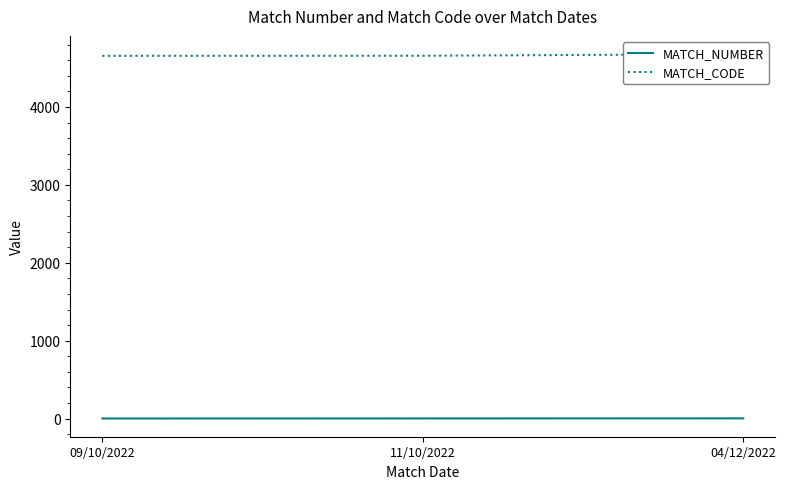

What is the lowest value of the MATCH_CODE series?

4657